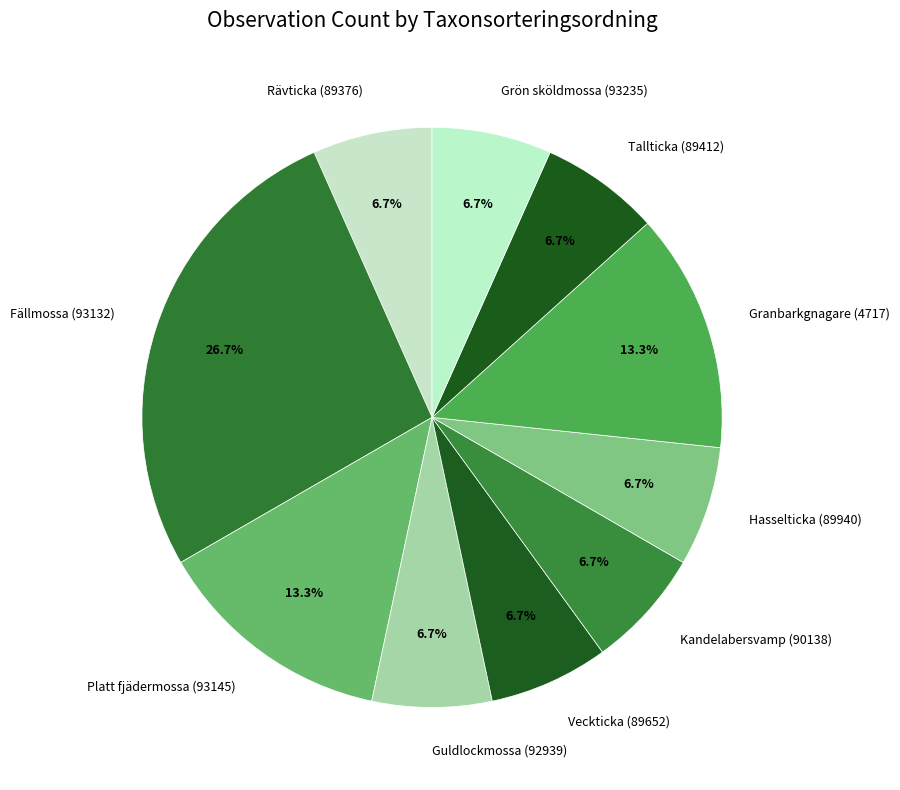

Is Rävticka (89376) the majority of the pie?

No